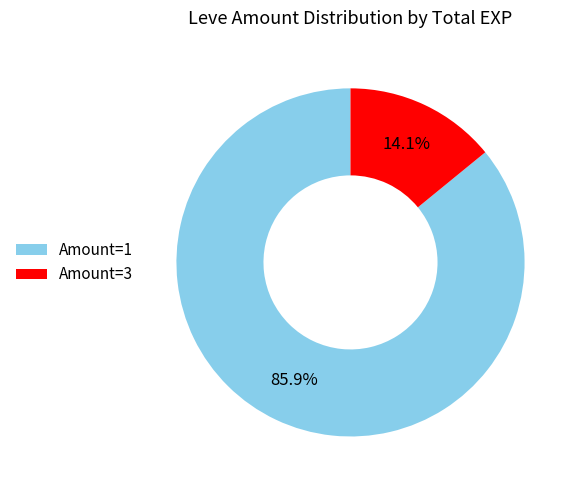

What is the largest slice in the pie chart?

Amount=1